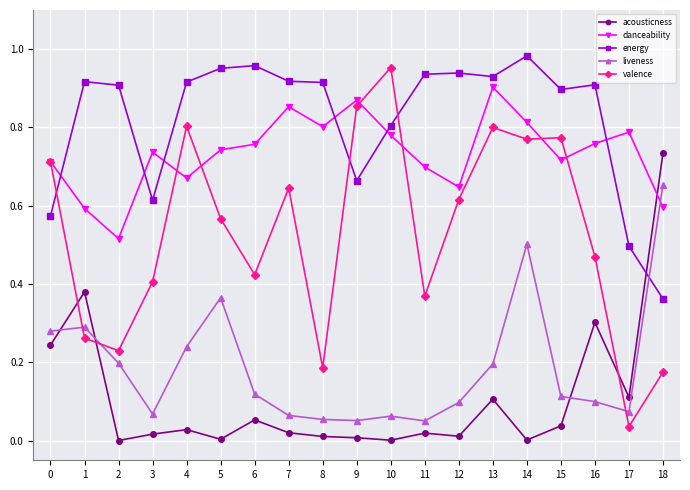

True or false: valence has more than 1 interior local peaks.

True